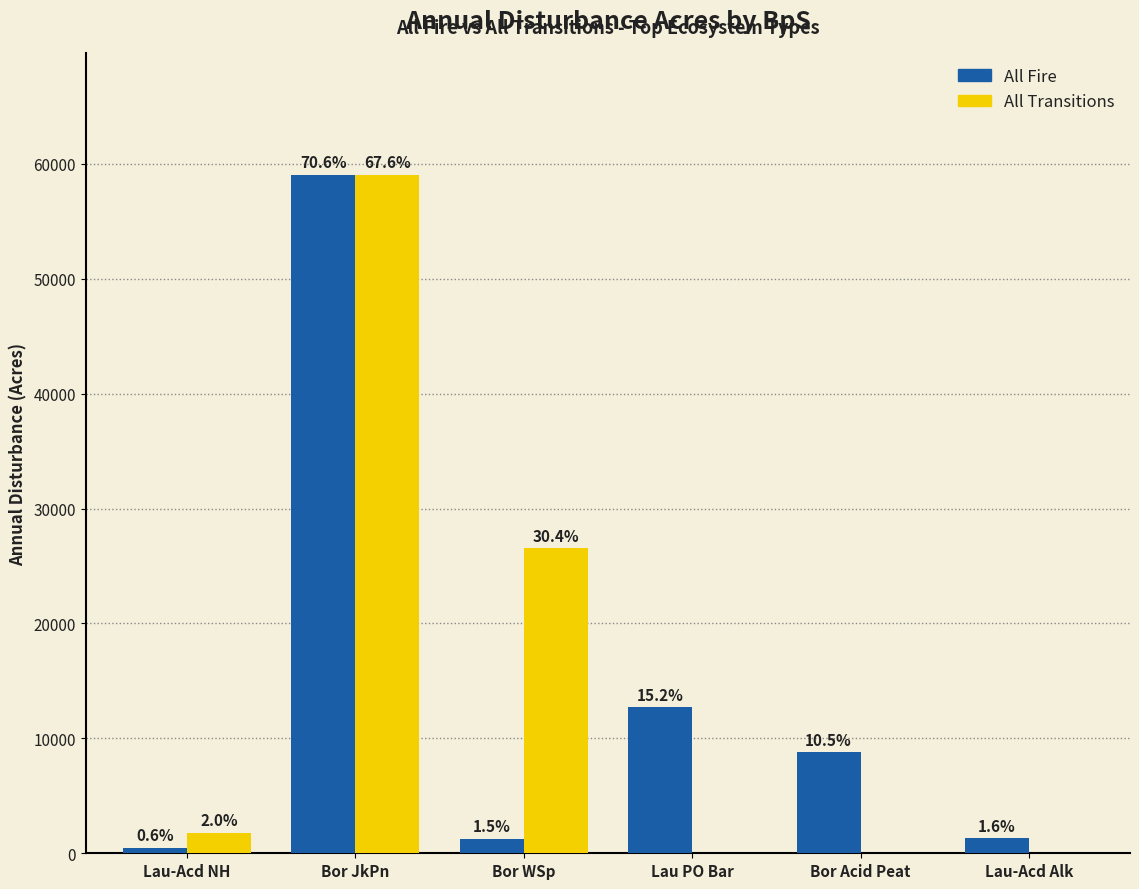

At how many categories does at least one series exceed 37278?

1